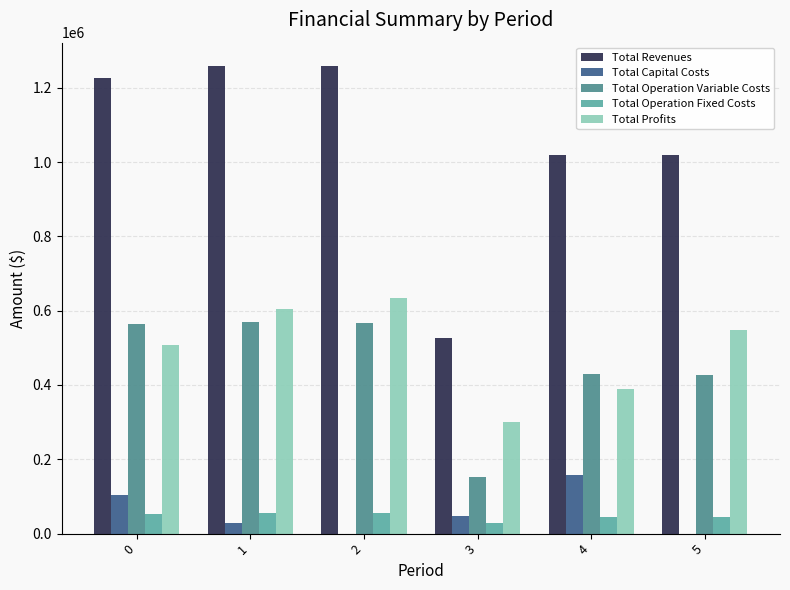

What is the value of the Total Capital Costs bar at the 1st from the left?

103488.0